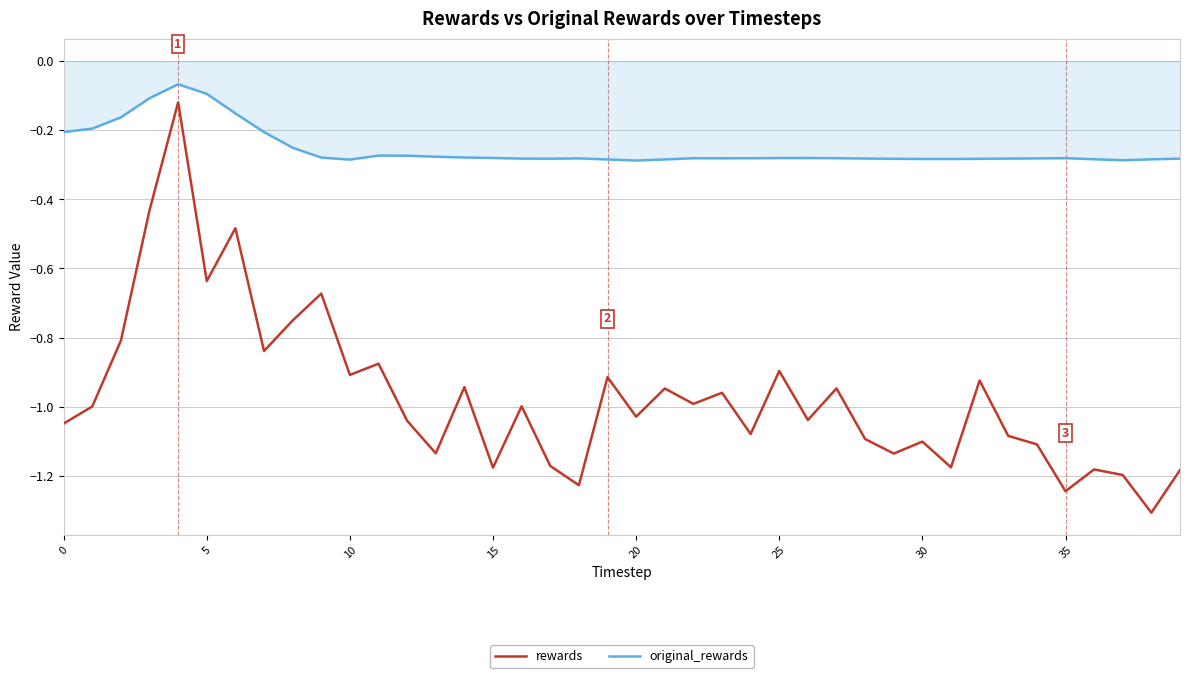

Which series has the largest range (max minus min)?

rewards